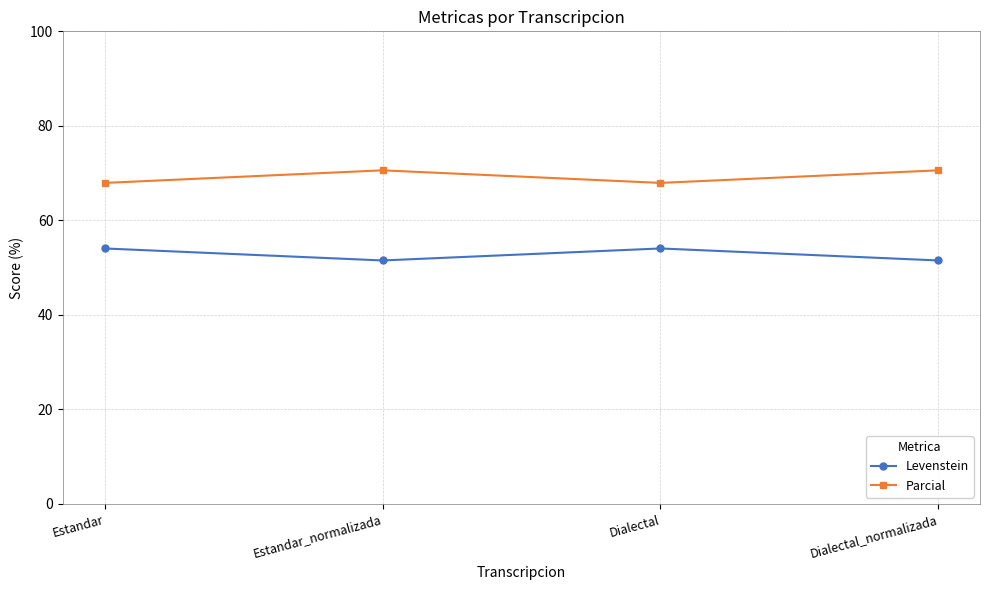

The value of Parcial at Estandar is 31.6. True or false?

False